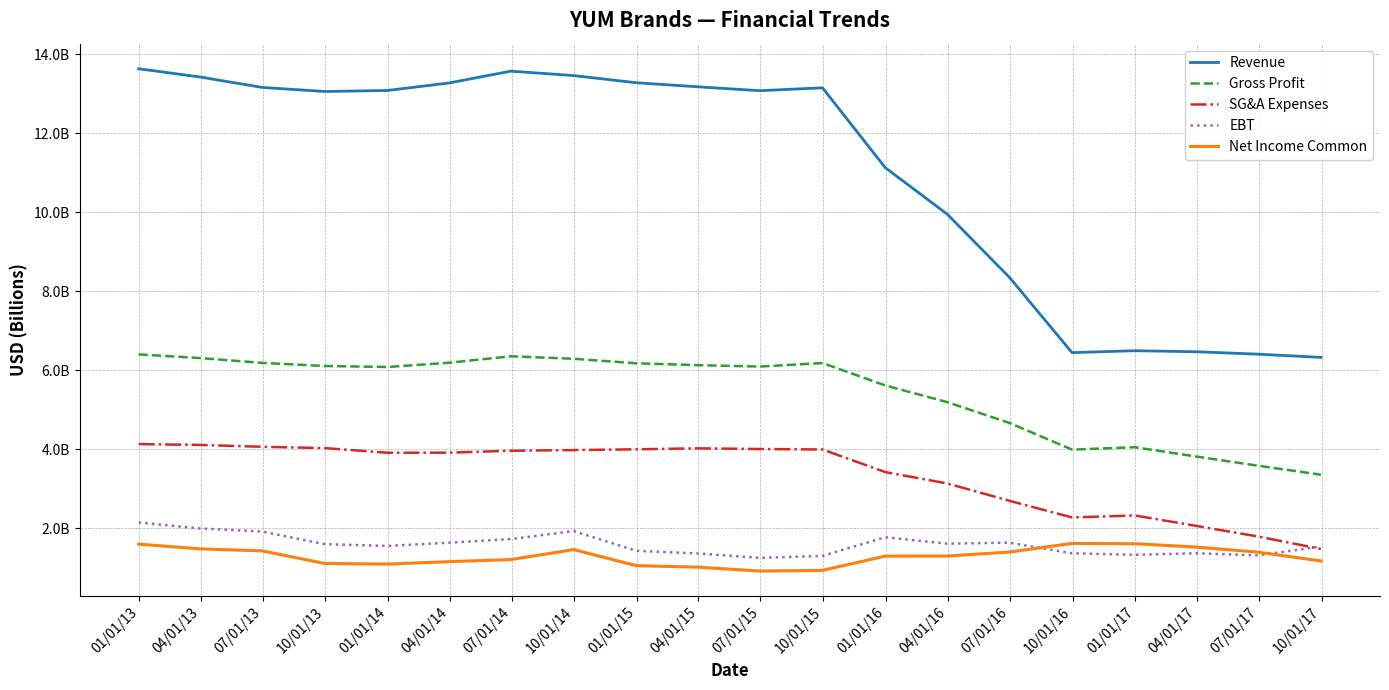

Is this an area chart (filled region under the line)?

No